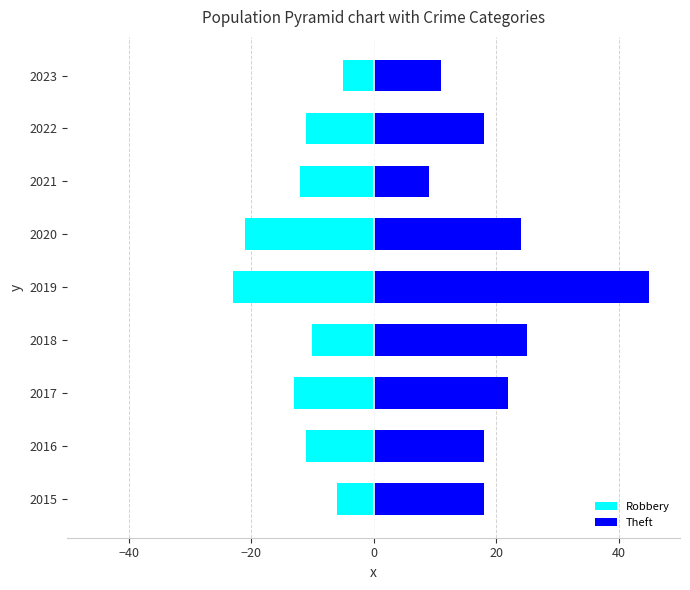

What is the value of the Theft bar at the 2nd from the left?

18